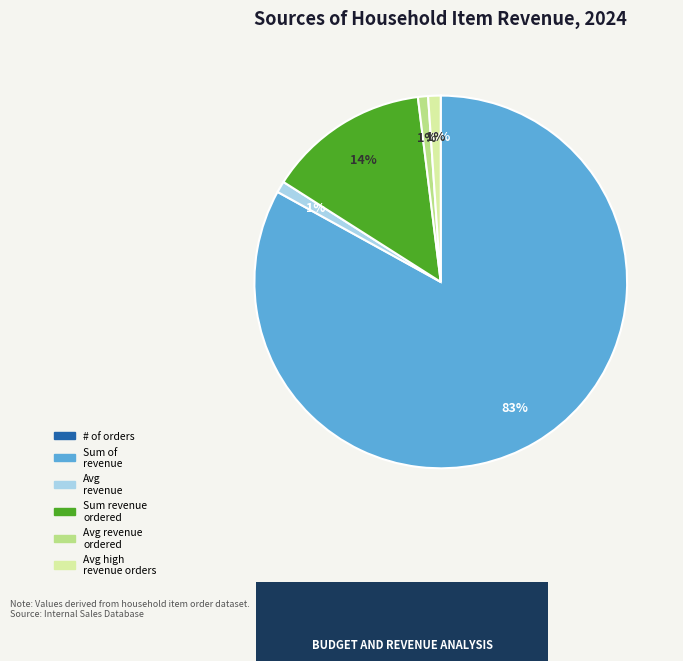

To the nearest percent, what is the combined percentage of Sum revenue ordered and Avg revenue?

15%